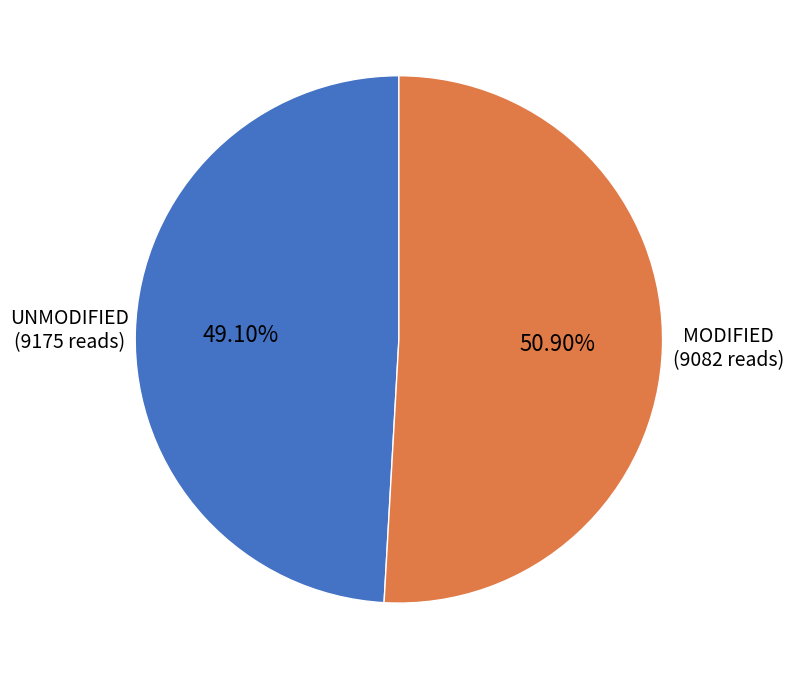

How many slices are in this pie chart?

2